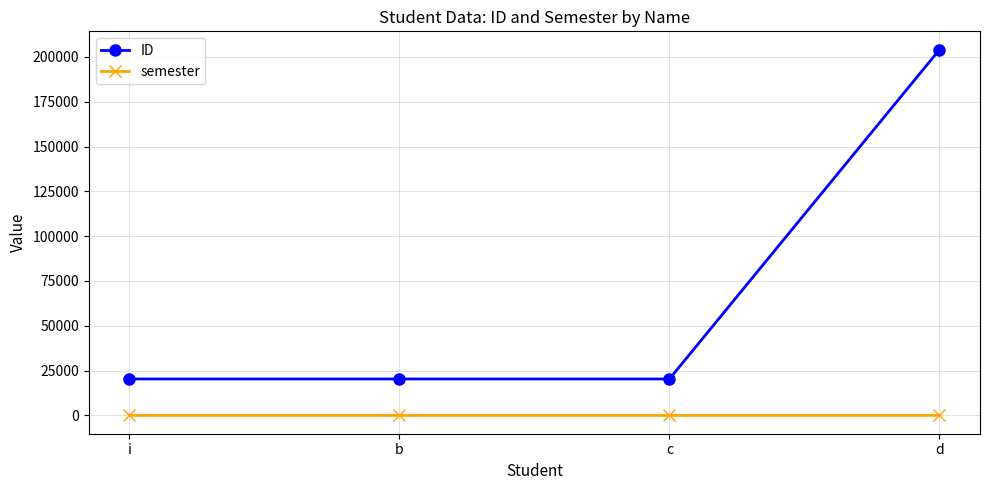

What is the total value across all series at c?

20352